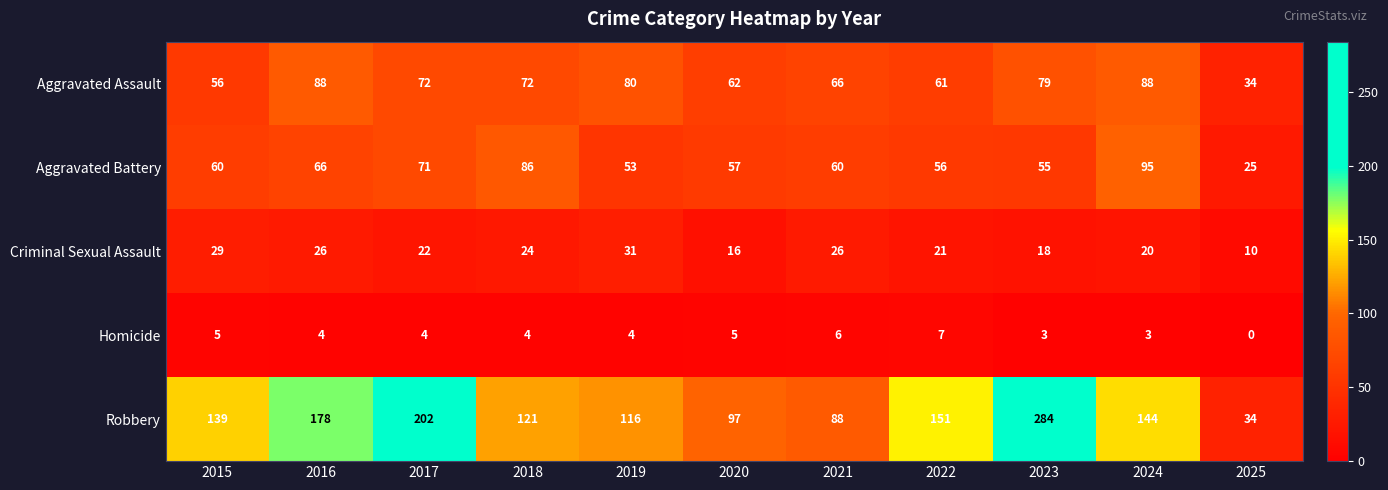

What is the sum of all Aggravated Battery values?

684